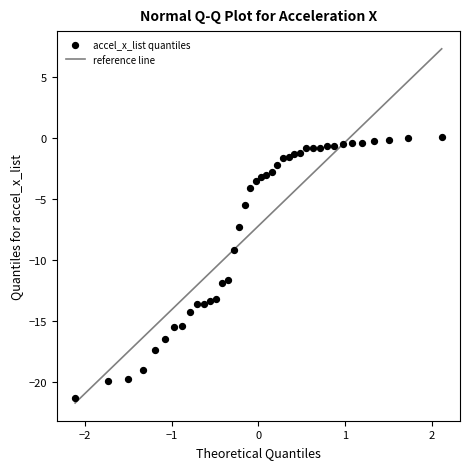

What is the range of X values (max minus min)?

4.2